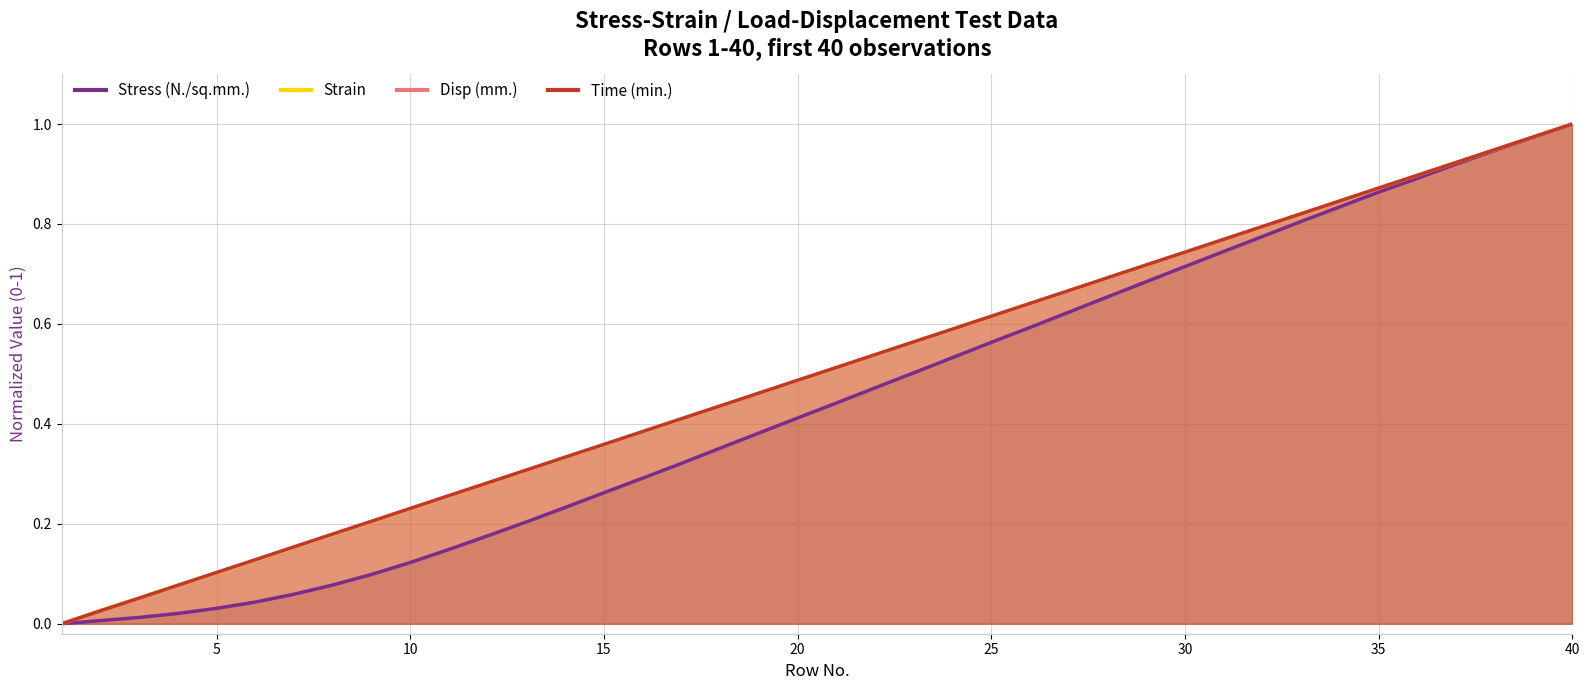

Rank the series by their maximum value, from highest to lowest.

Stress (N./sq.mm.), Strain, Disp (mm.), Time (min.)